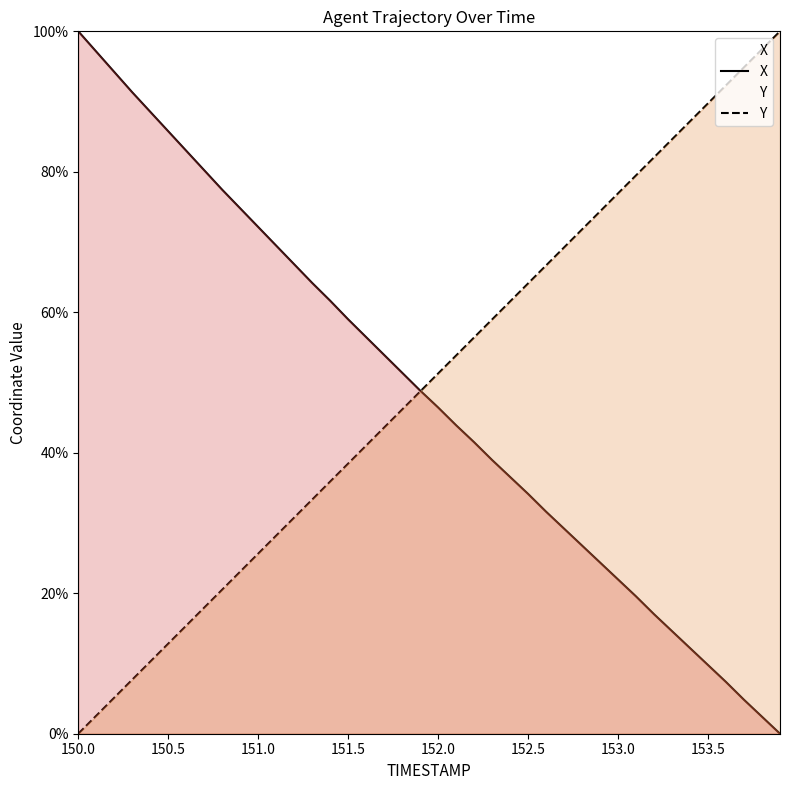

How many lines are shown in the chart?

2